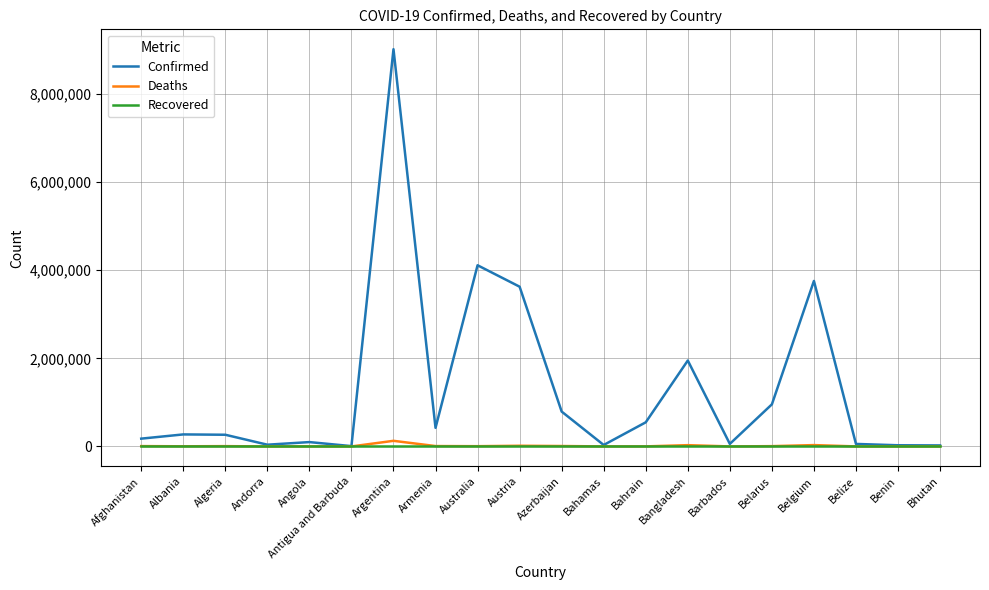

What position from the left is Algeria?

3